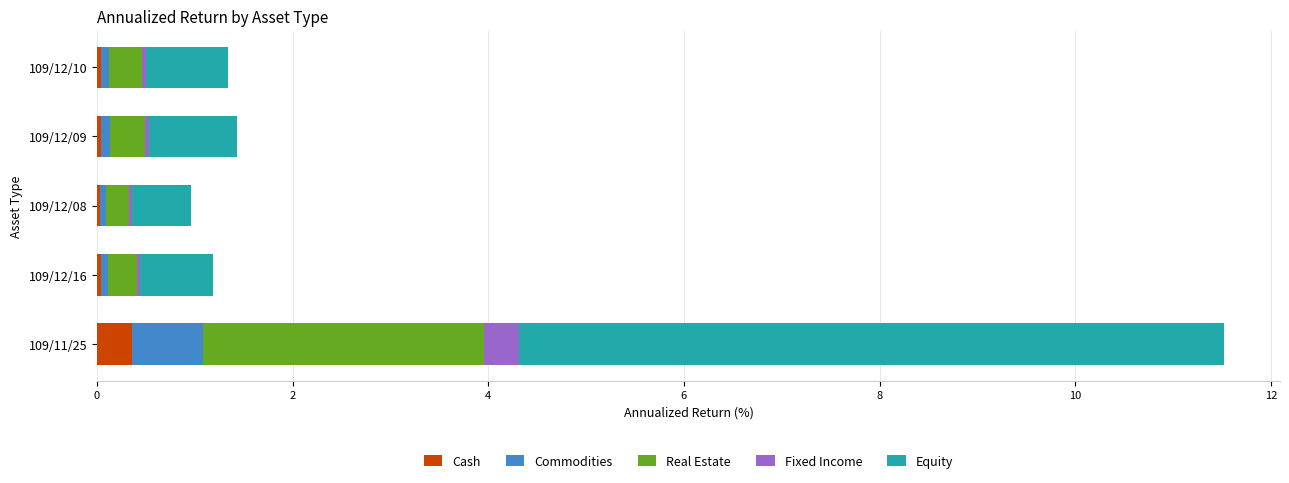

At which category is the sum across all series the highest?

109/11/25